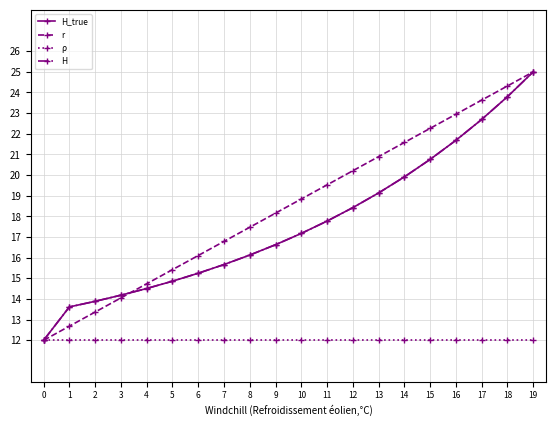

What is the spread (max minus min) of values at 3?

2.2